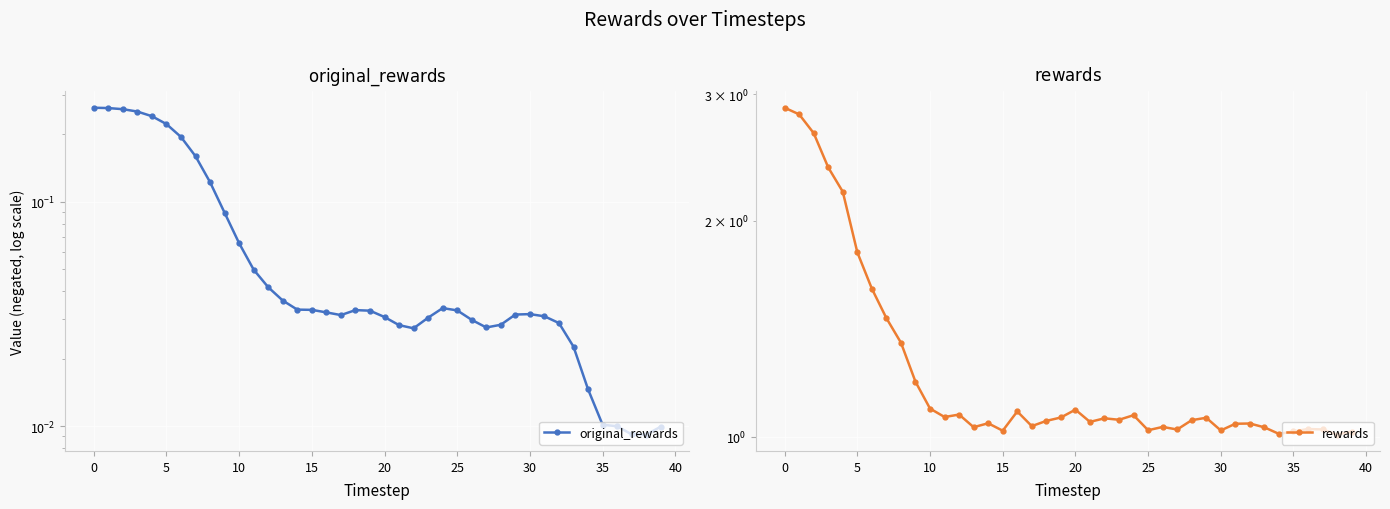

Which series has the largest range (max minus min)?

rewards